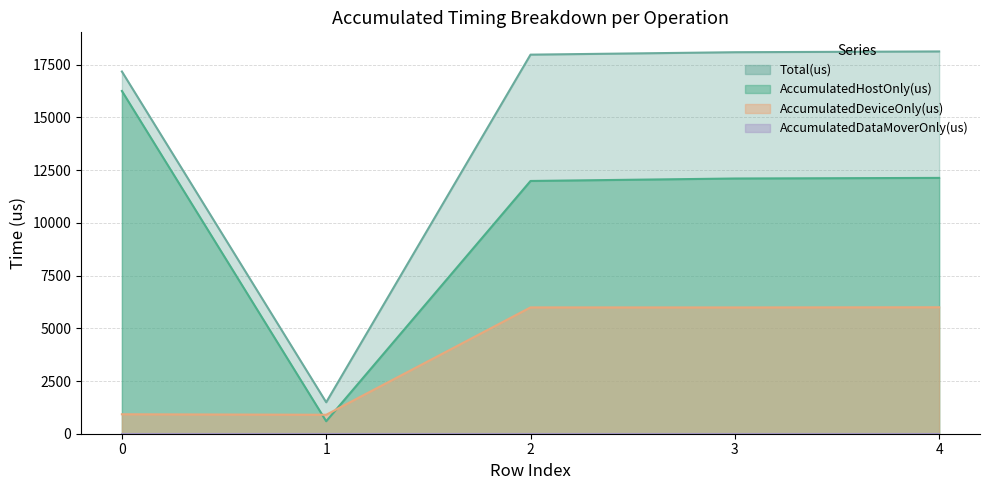

True or false: AccumulatedHostOnly(us) has more than 2 points higher than both neighbors.

False